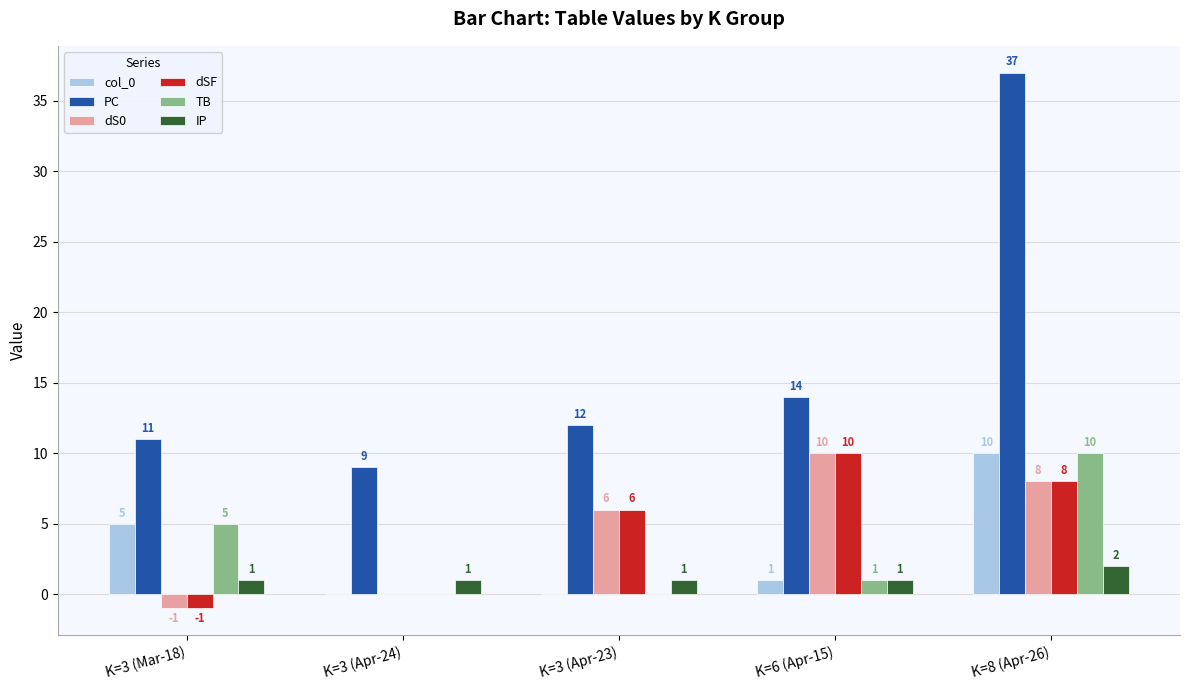

How many categories are shown in the chart?

5